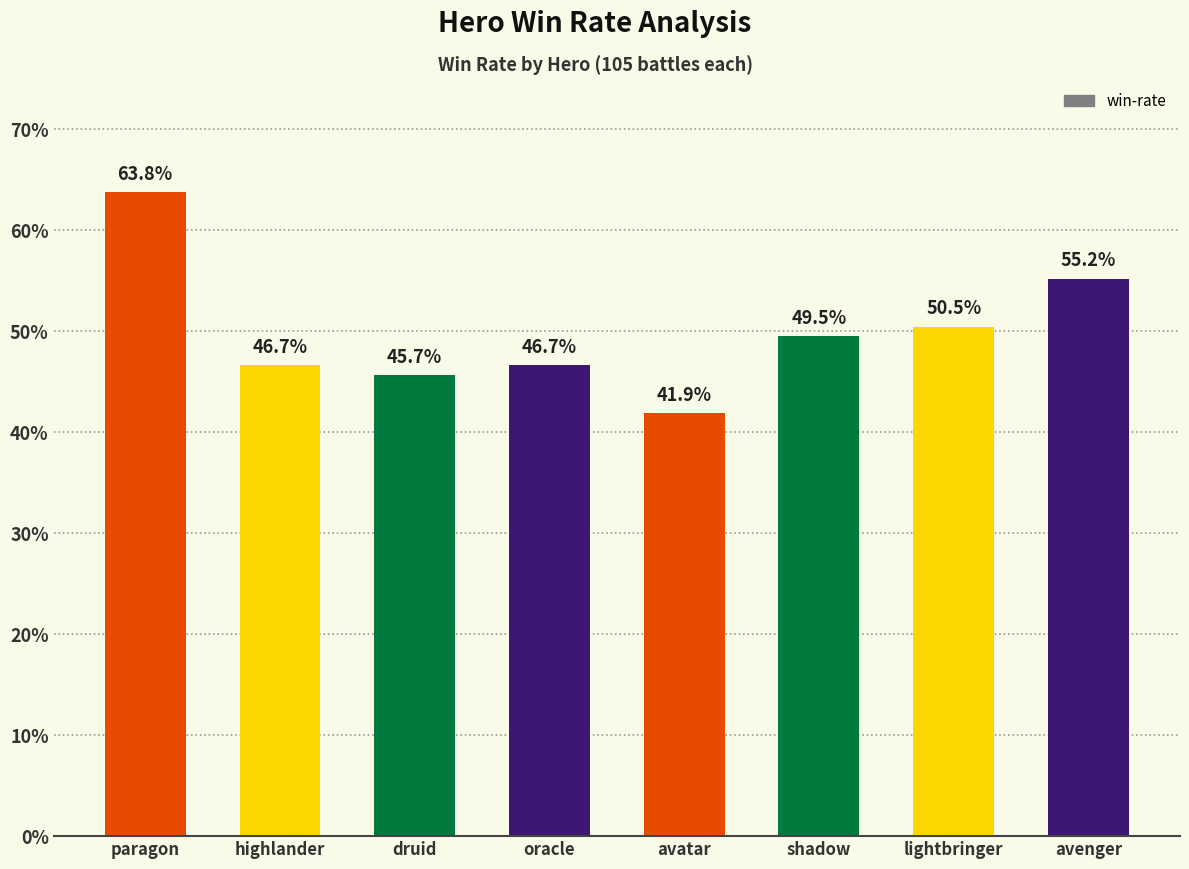

Reading left to right, extract all data points from this chart.

0.6	0.5	0.5	0.5	0.4	0.5	0.5	0.6